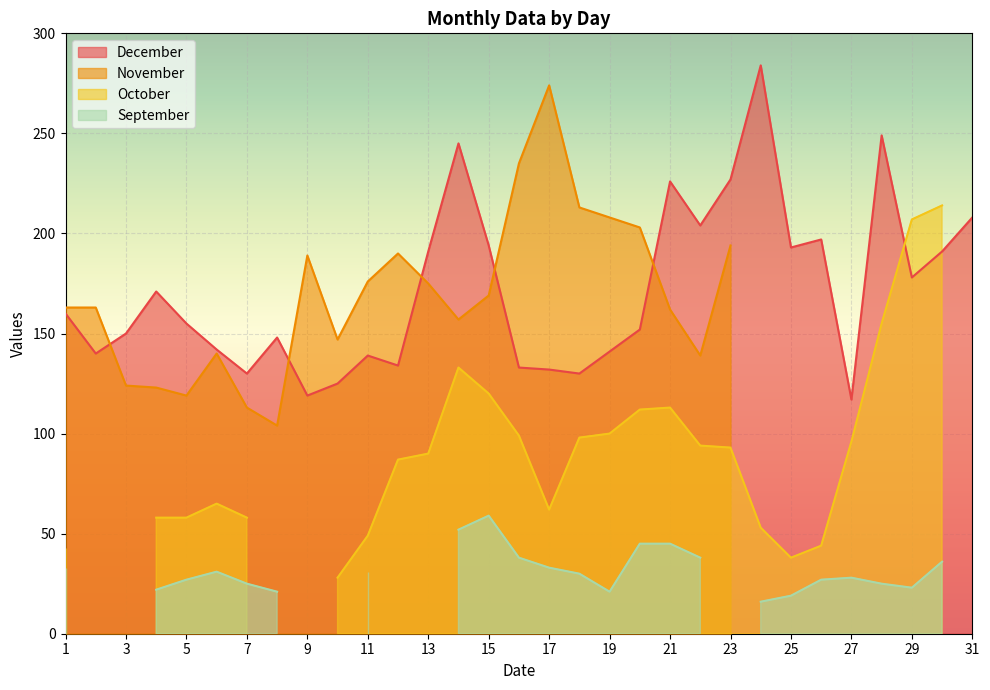

Reading left to right, list all the values displayed in this chart.

December: 1=160	2=140	3=150	4=171	5=155	6=142	7=130	8=148	9=119	10=125	11=139	12=134	13=191	14=245	15=194	16=133	17=132	18=130	19=141	20=152	21=226	22=204	23=227	24=284	25=193	26=197	27=117	28=249	29=178	30=191	31=208
November: 1=163	2=163	3=124	4=123	5=119	6=140	7=113	8=104	9=189	10=147	11=176	12=190	13=175	14=157	15=169	16=235	17=274	18=213	19=208	20=203	21=162	22=139	23=194	24=0	25=0	26=0	27=0	28=0	29=0	30=0	31=0
October: 1=43	2=0	3=0	4=58	5=58	6=65	7=58	8=0	9=0	10=28	11=49	12=87	13=90	14=133	15=120	16=99	17=62	18=98	19=100	20=112	21=113	22=94	23=93	24=53	25=38	26=44	27=96	28=155	29=207	30=214	31=0
September: 1=33	2=0	3=0	4=22	5=27	6=31	7=25	8=21	9=0	10=0	11=31	12=0	13=0	14=52	15=59	16=38	17=33	18=30	19=21	20=45	21=45	22=38	23=0	24=16	25=19	26=27	27=28	28=25	29=23	30=36	31=0